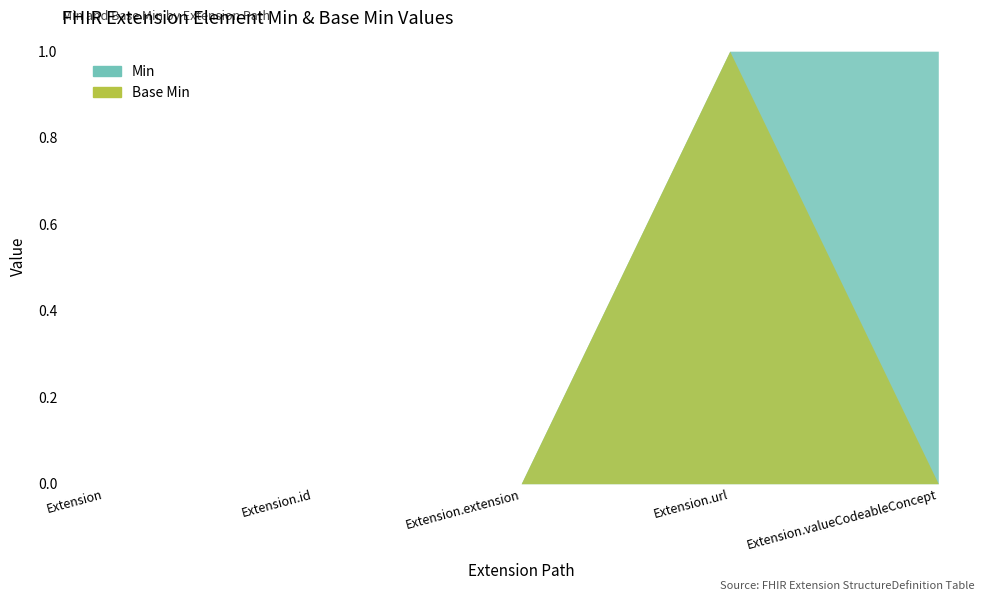

List the labels in order of Base Min value, smallest first.

Extension, Extension.id, Extension.extension, Extension.valueCodeableConcept, Extension.url